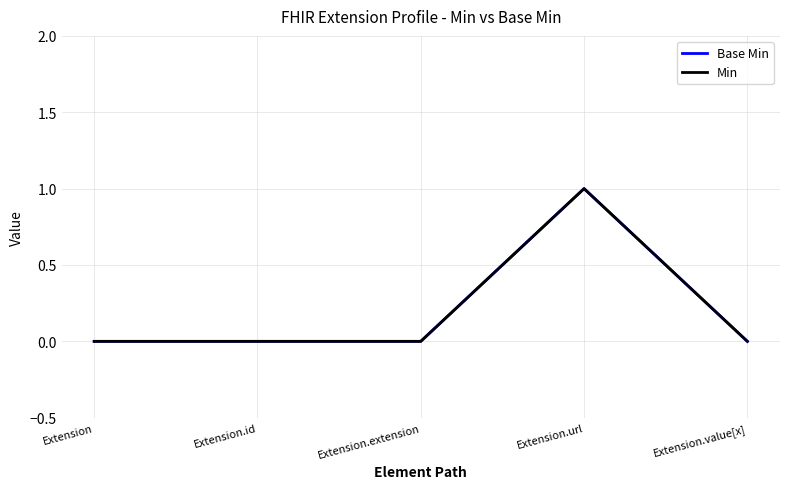

What is the label of the 4th point from the left?

Extension.url